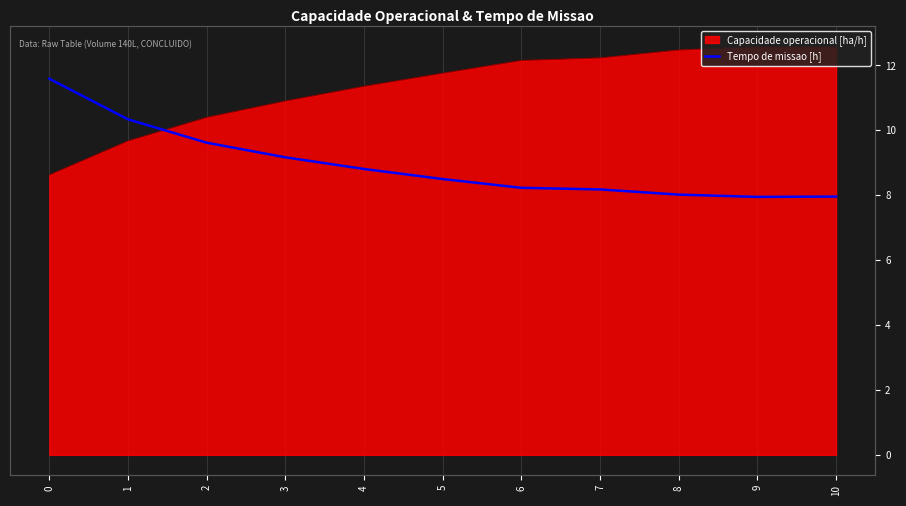

True or false: the data has more than 0 interior local peaks.

False